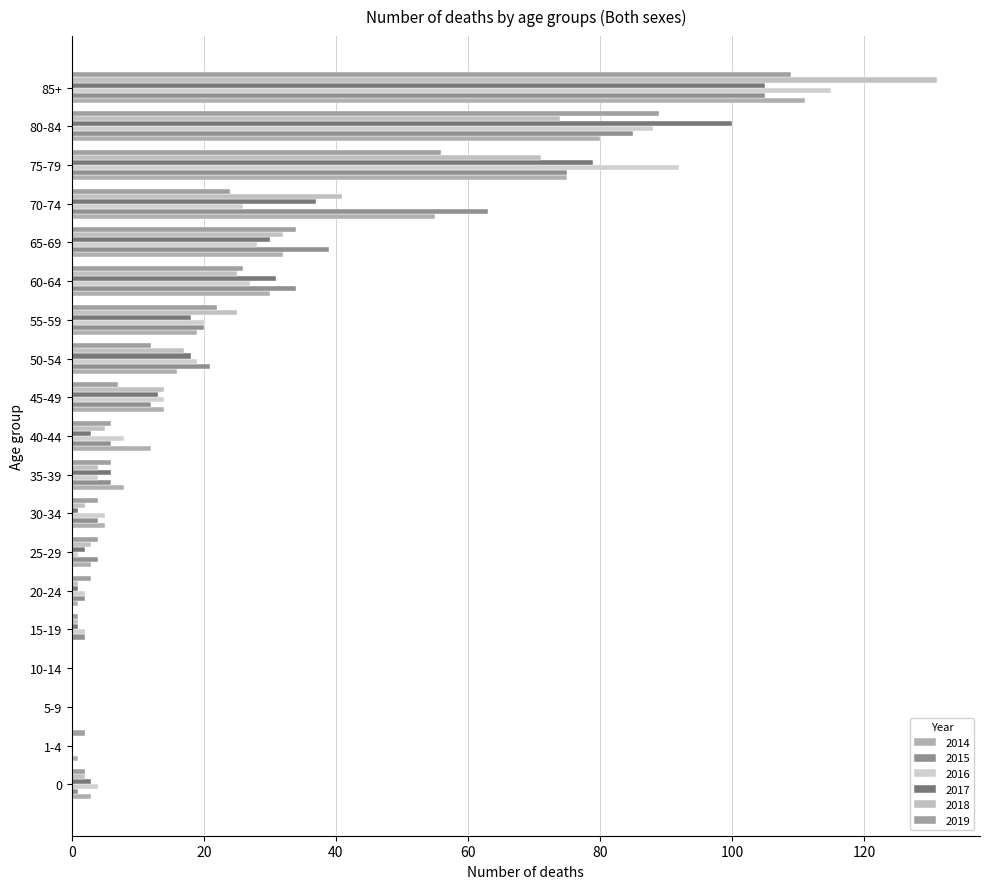

What is the sum of all 2017 values?

448